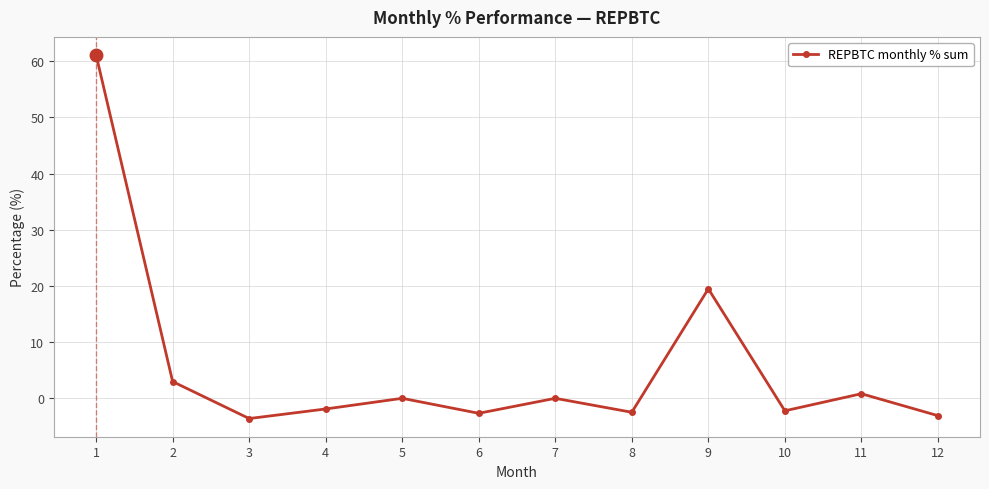

What is the change in value from 1 to 10?

-63.3